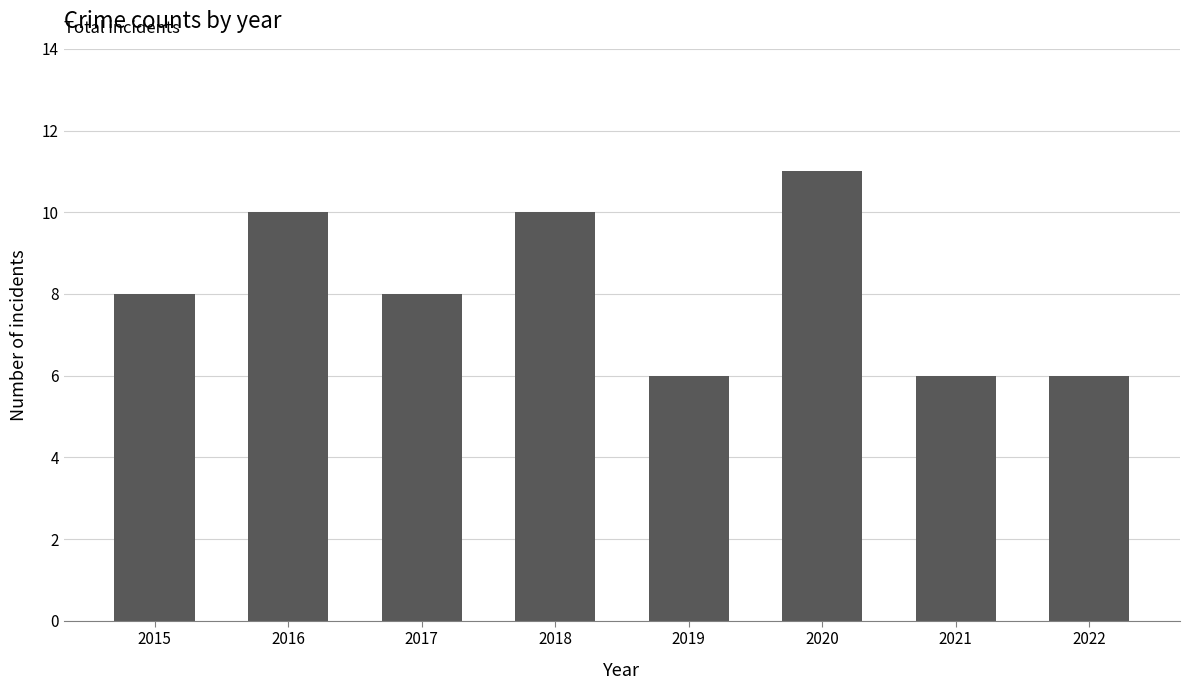

What is the sum of all values?

65